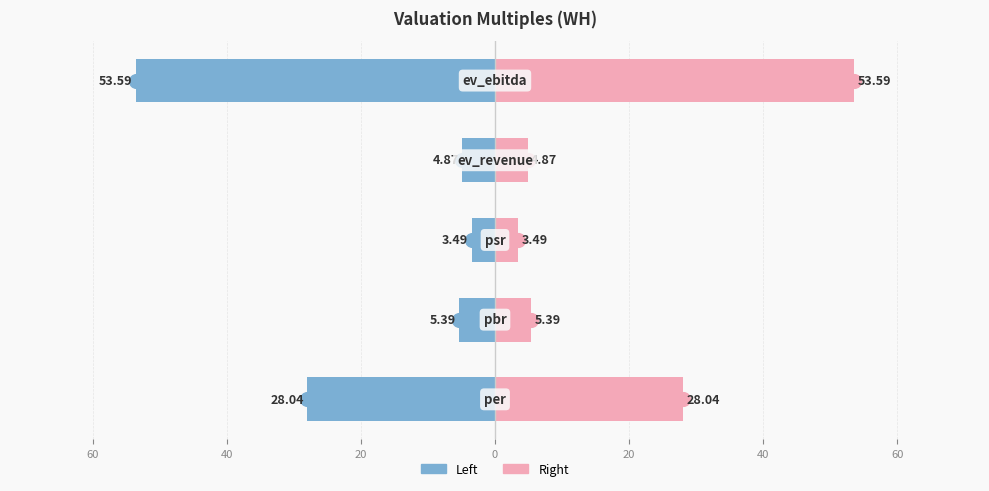

Reading left to right, what are all the values shown in this chart?

WH (left): 80=-28.0	60=-5.4	40=-3.5	20=-4.9	0=-53.6
WH (right): 80=28.0	60=5.4	40=3.5	20=4.9	0=53.6